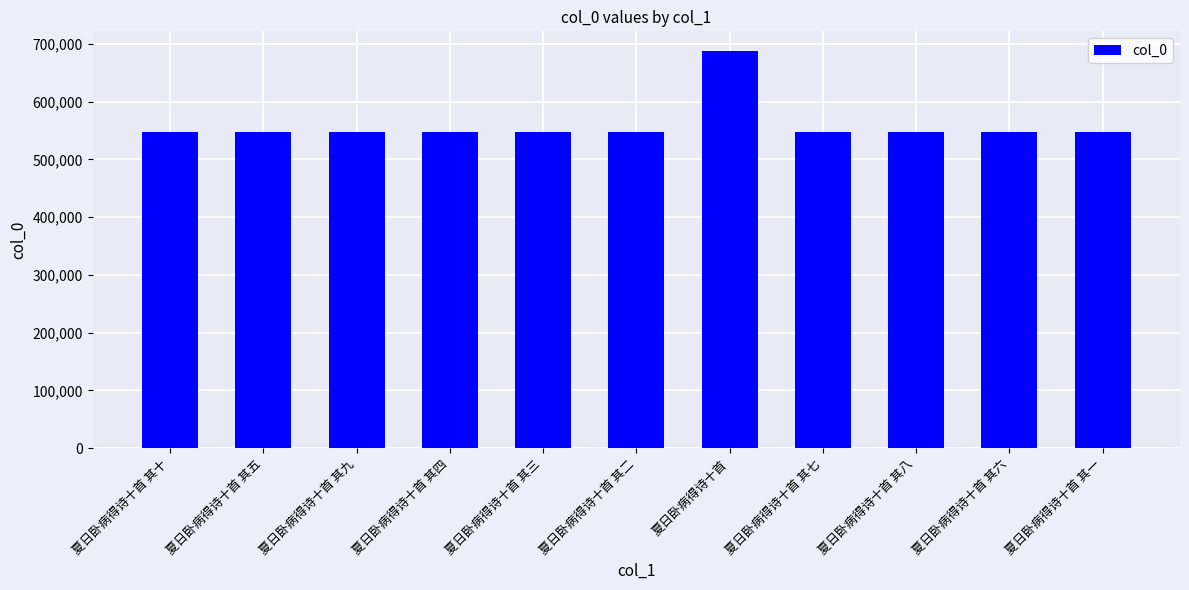

What is the change in value from 夏日卧病得诗十首 其九 to 夏日卧病得诗十首 其四?

-5